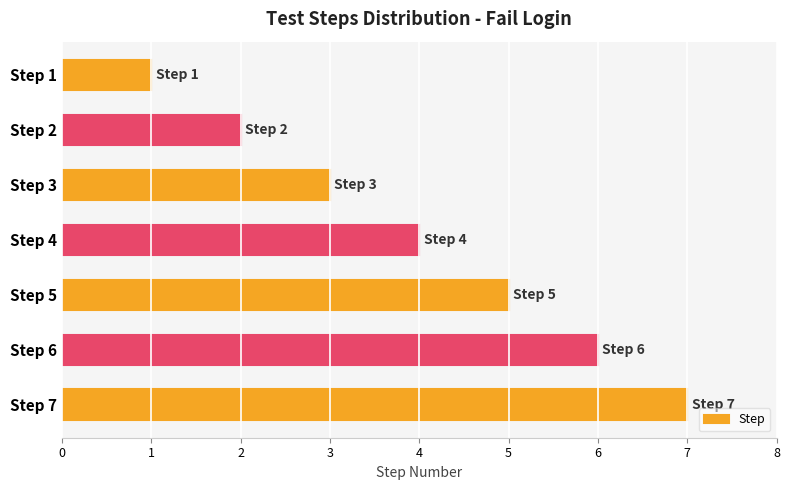

True or false: the data shows 1 at Step 1.

True